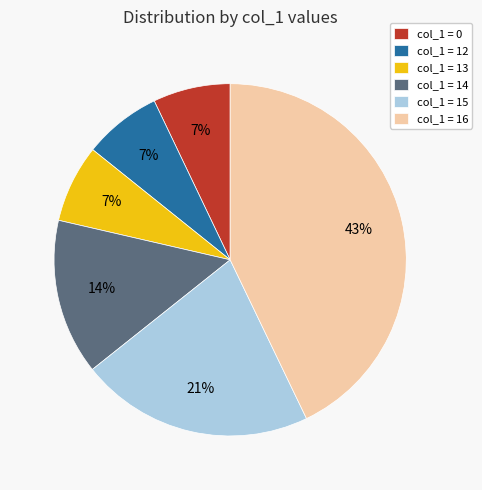

What is the largest slice in the pie chart?

col_1 = 16